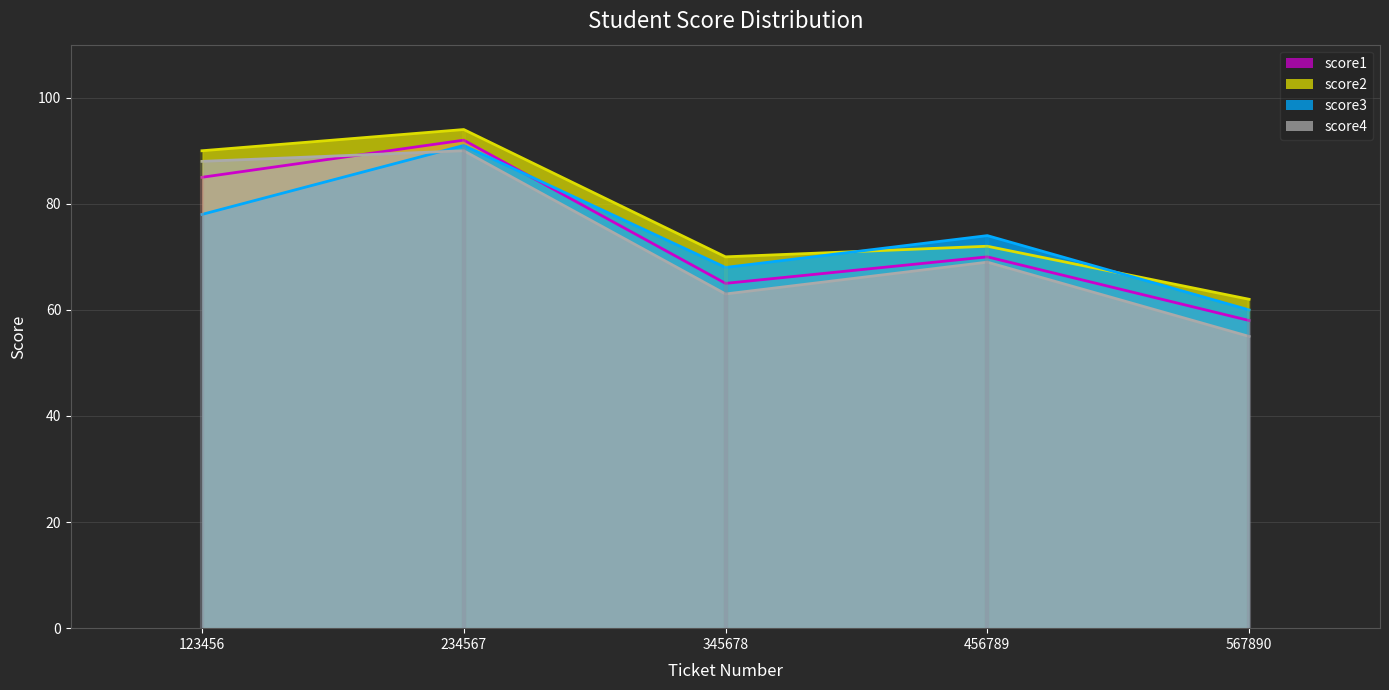

Which series has the largest range (max minus min)?

score4